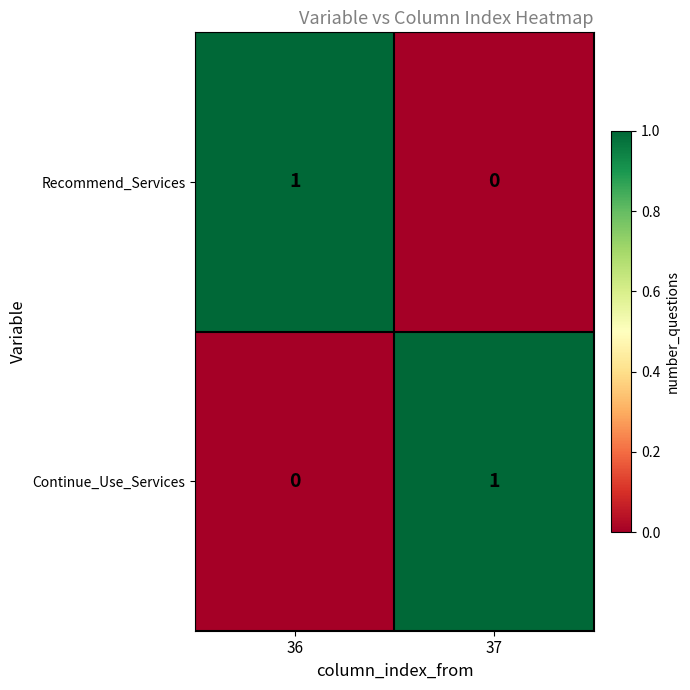

The value of Continue_Use_Services at 37 is 1. True or false?

True